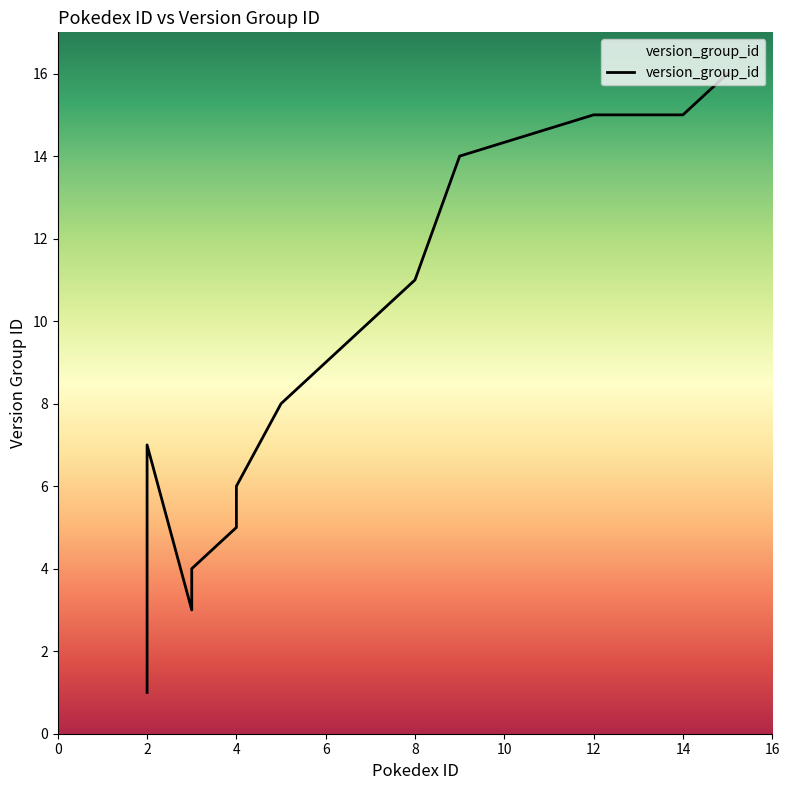

What is the value of the 13th point from the left?

15